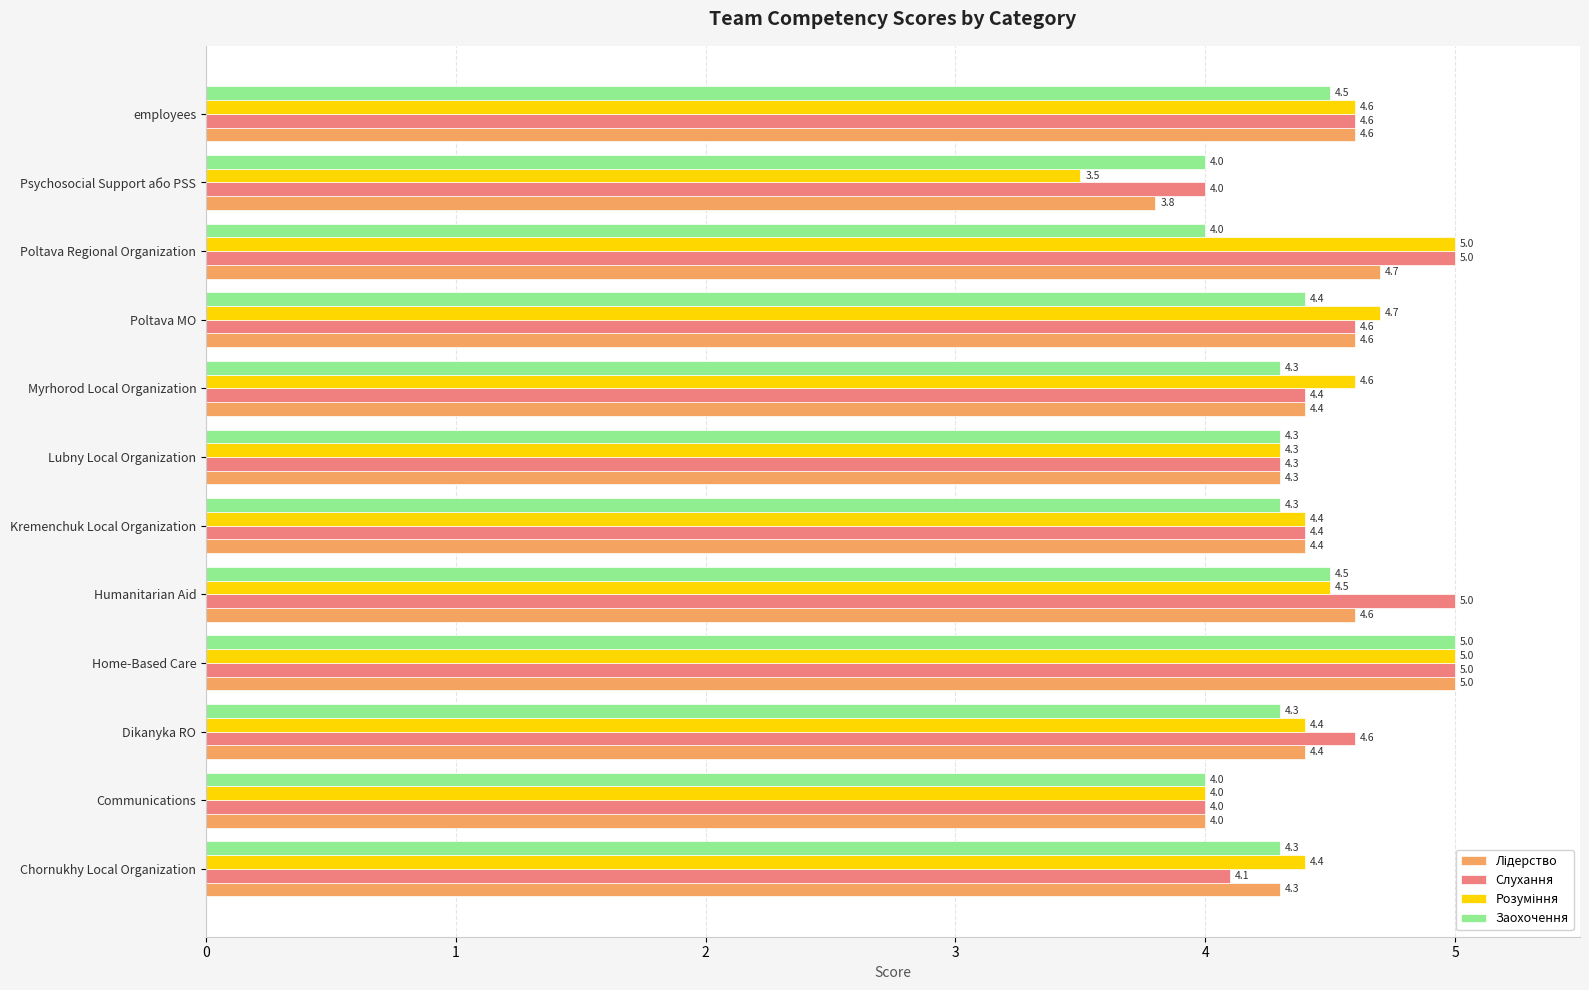

Count the Заохочення values in the range 4 to 5.

12